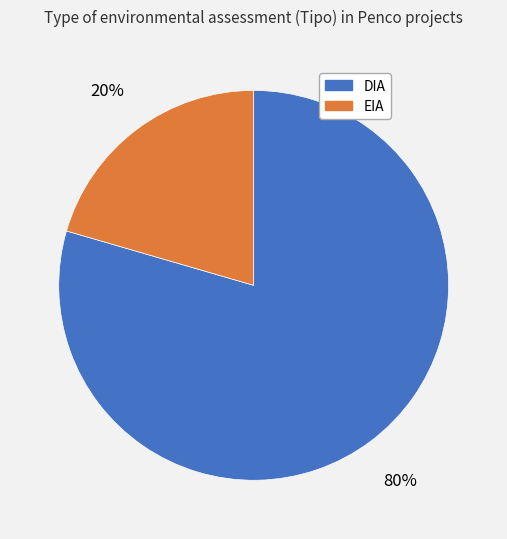

How many slices are in this pie chart?

2